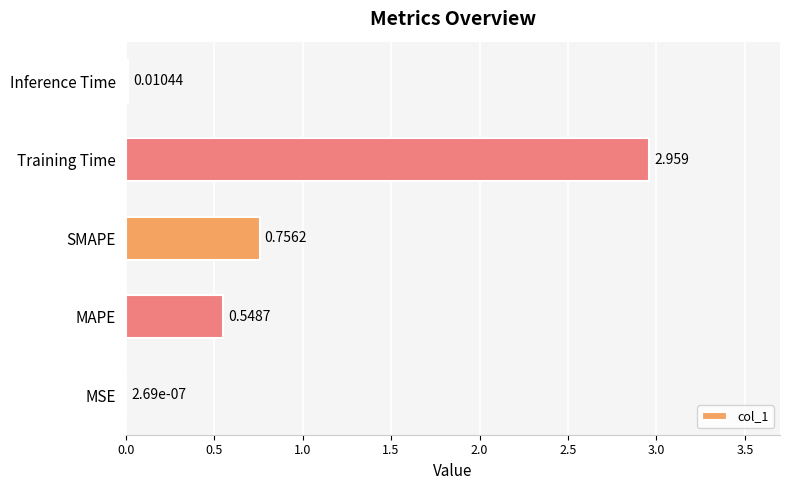

At which label is the value closest to 1?

SMAPE